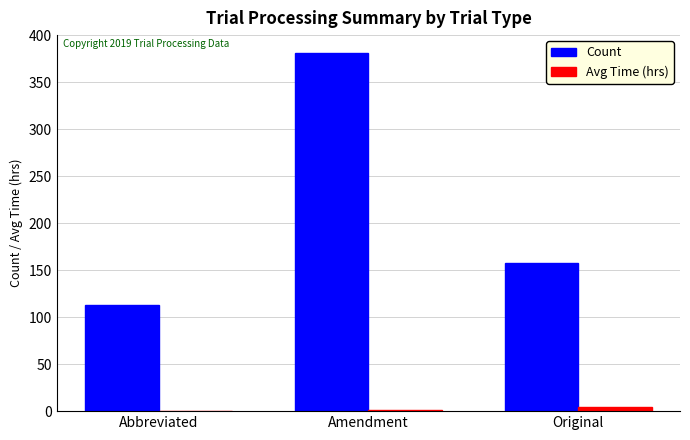

How many groups of bars are there?

3